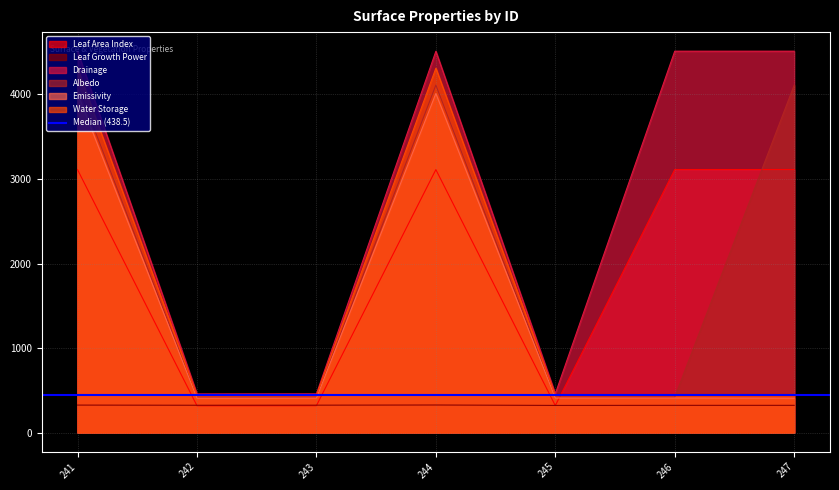

True or false: Leaf Growth Power has a value of 493 at 244.

False